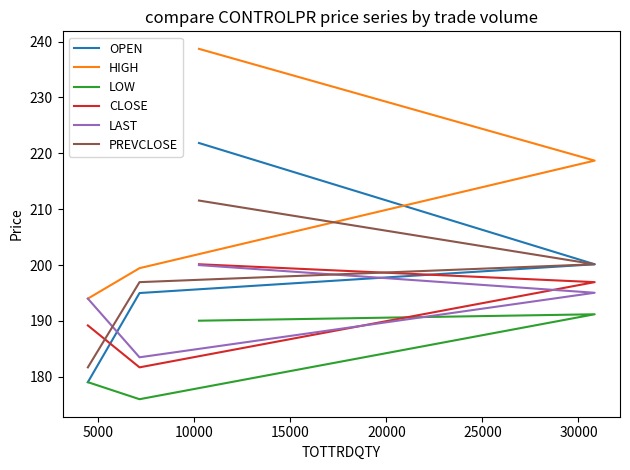

How many intersections are there between OPEN and LAST?

1